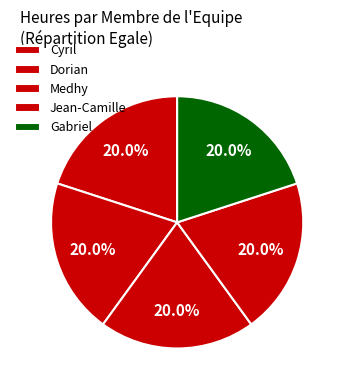

How many segments does this pie chart have?

5